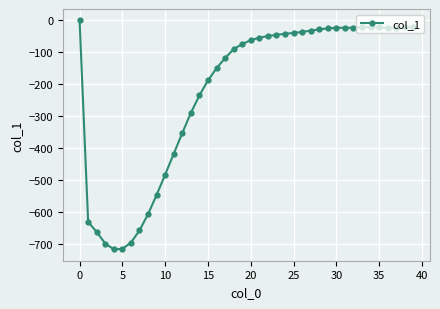

What is the average value?

-224